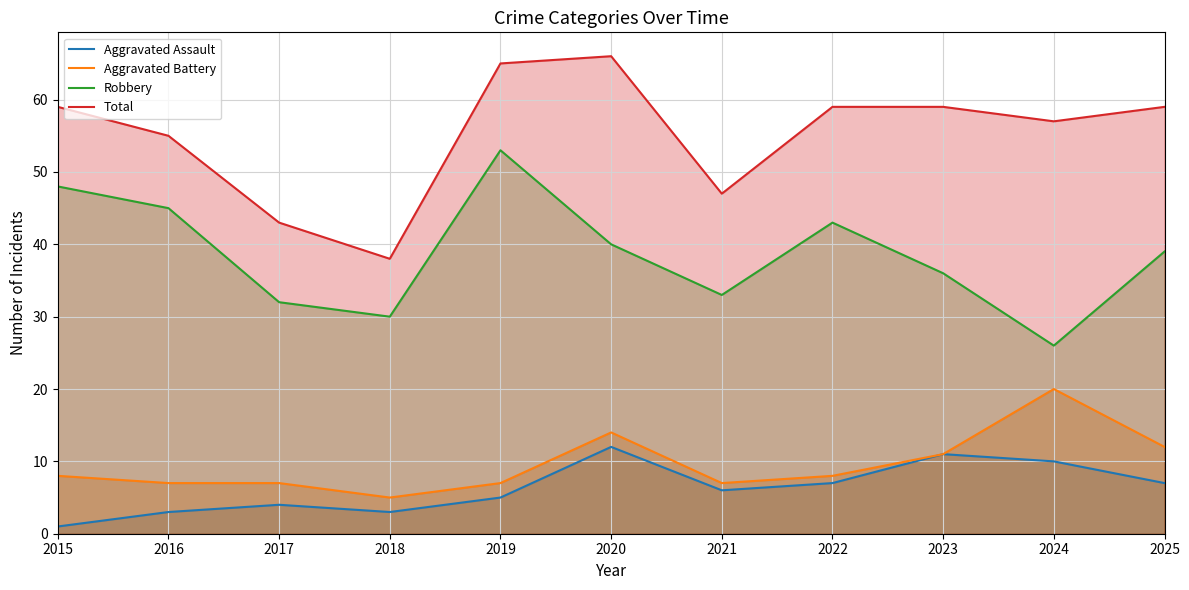

How many categories are shown in the chart?

11